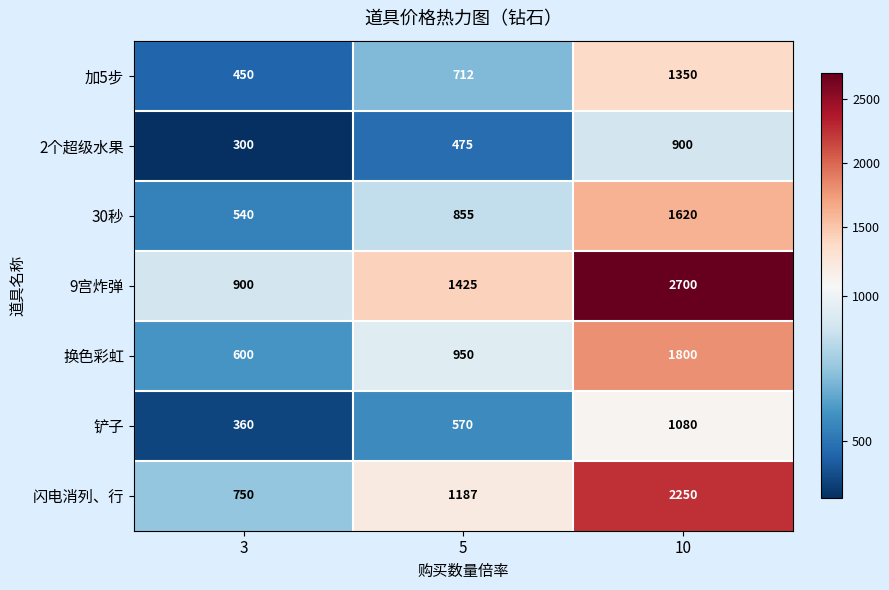

Which series changed the most between 3 and 10?

9宫炸弹